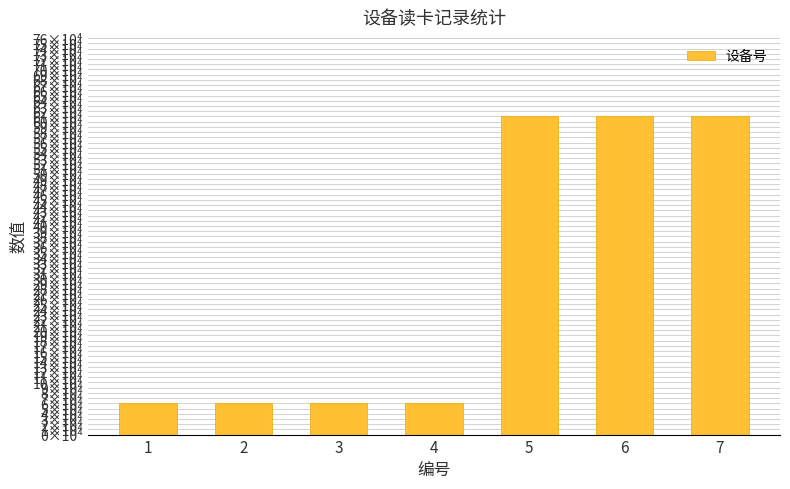

Rank the categories by value from highest to lowest.

5, 6, 7, 1, 2, 3, 4